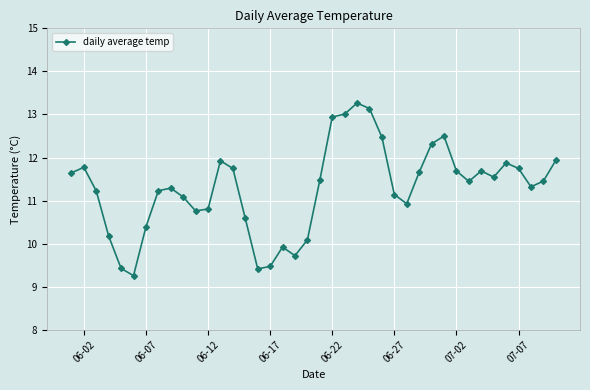

What is the difference between the second highest and minimum values?

3.9